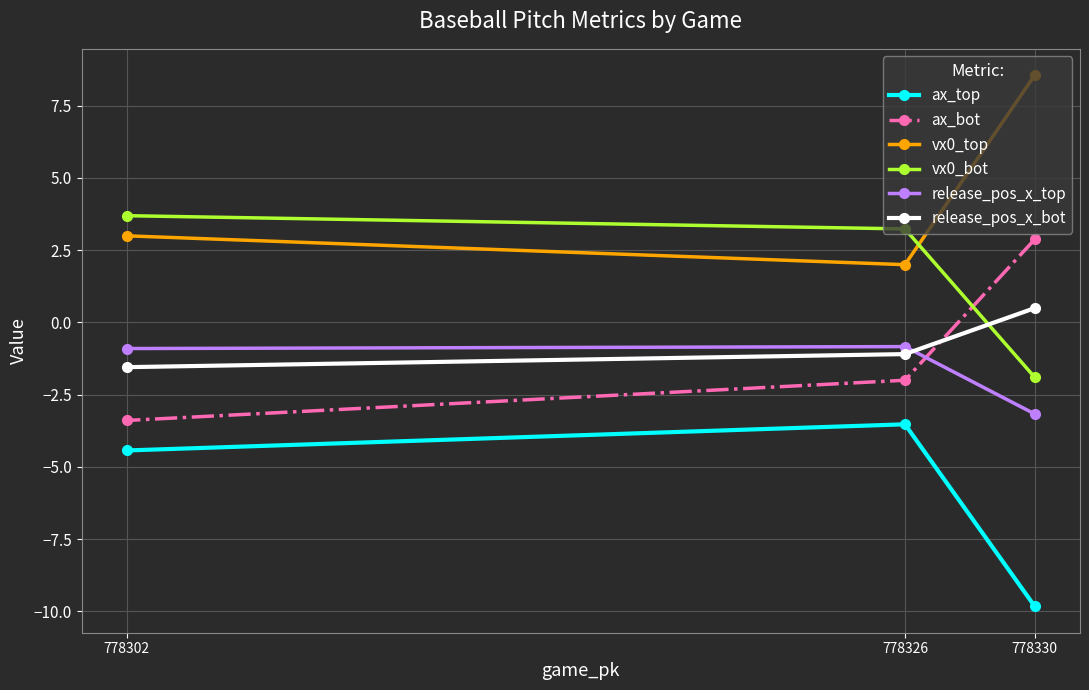

Between 778330 and 778326, which series saw the biggest shift?

vx0_top